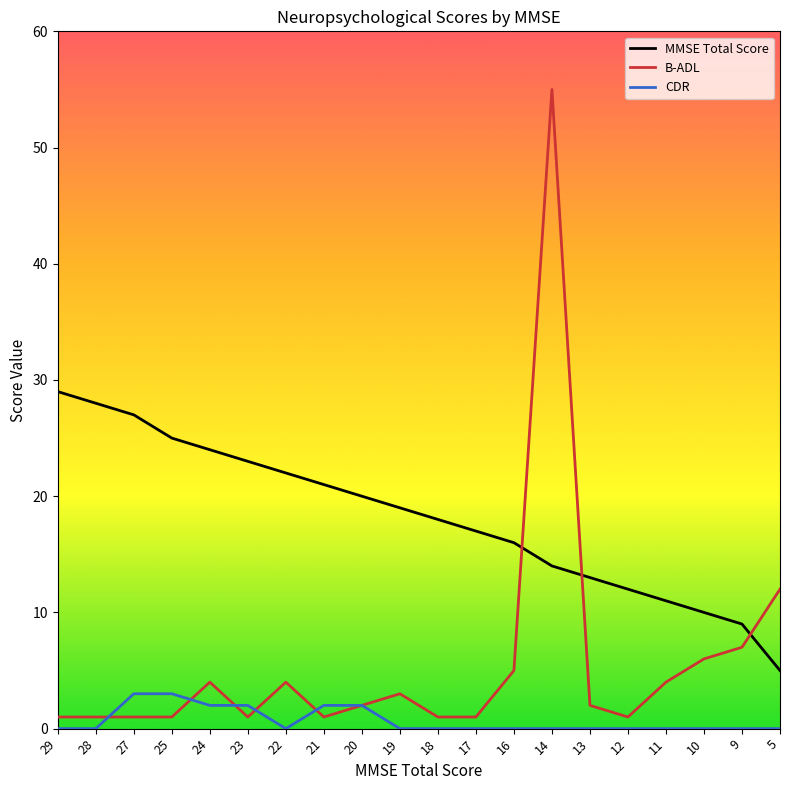

Reading left to right, transcribe all the data shown in this chart.

MMSE Total Score: 29	28	27	25	24	23	22	21	20	19	18	17	16	14	13	12	11	10	9	5
B-ADL: 1	1	1	1	4	1	4	1	2	3	1	1	5	55	2	1	4	6	7	12
CDR: 0	0	3	3	2	2	0	2	2	0	0	0	0	0	0	0	0	0	0	0